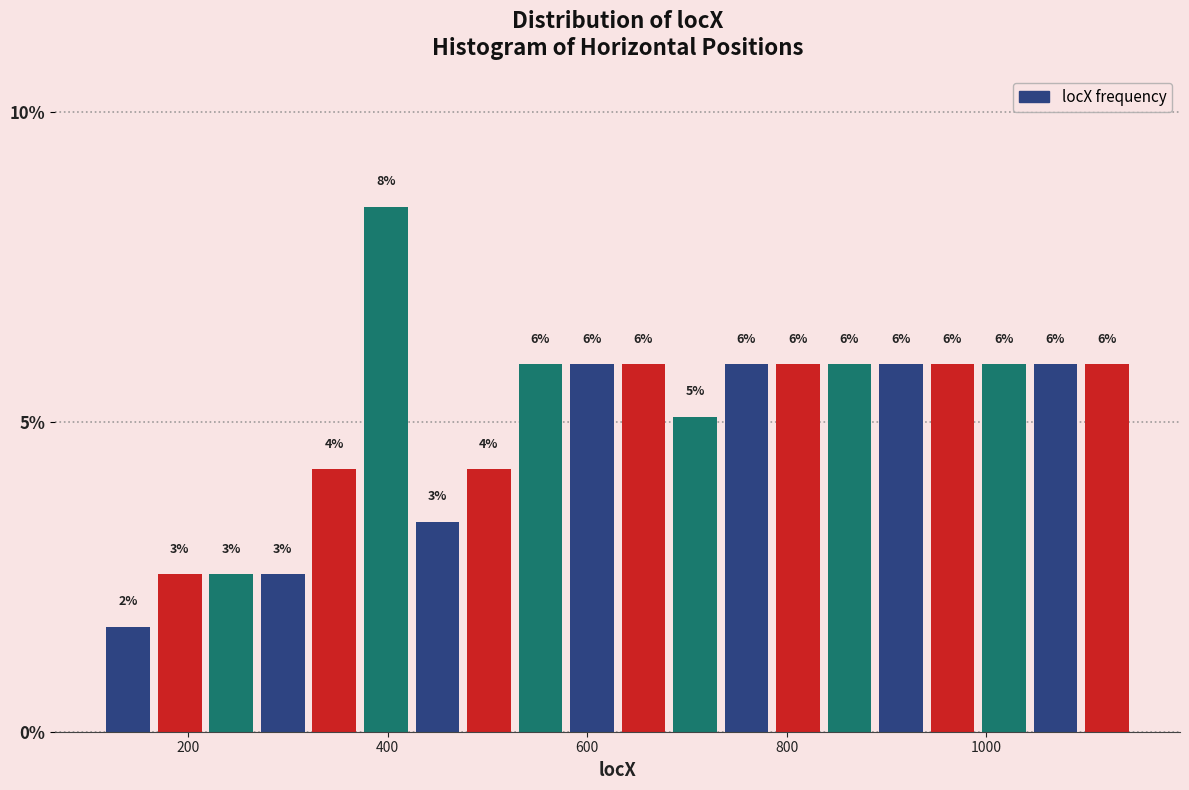

Read against the x-axis, roughly where is the centre of the tallest bar?

400